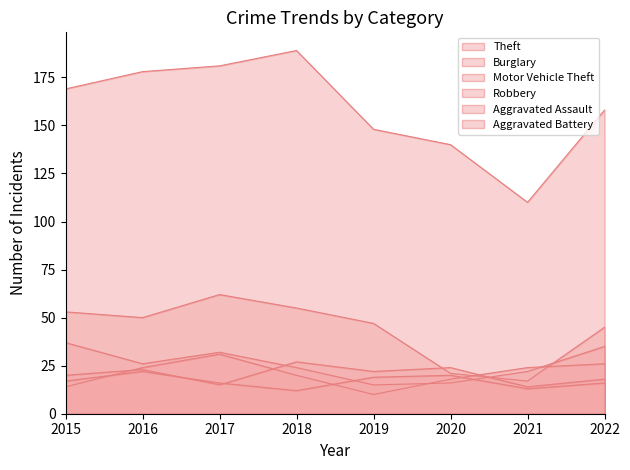

What is the sum of all Theft values?

1273